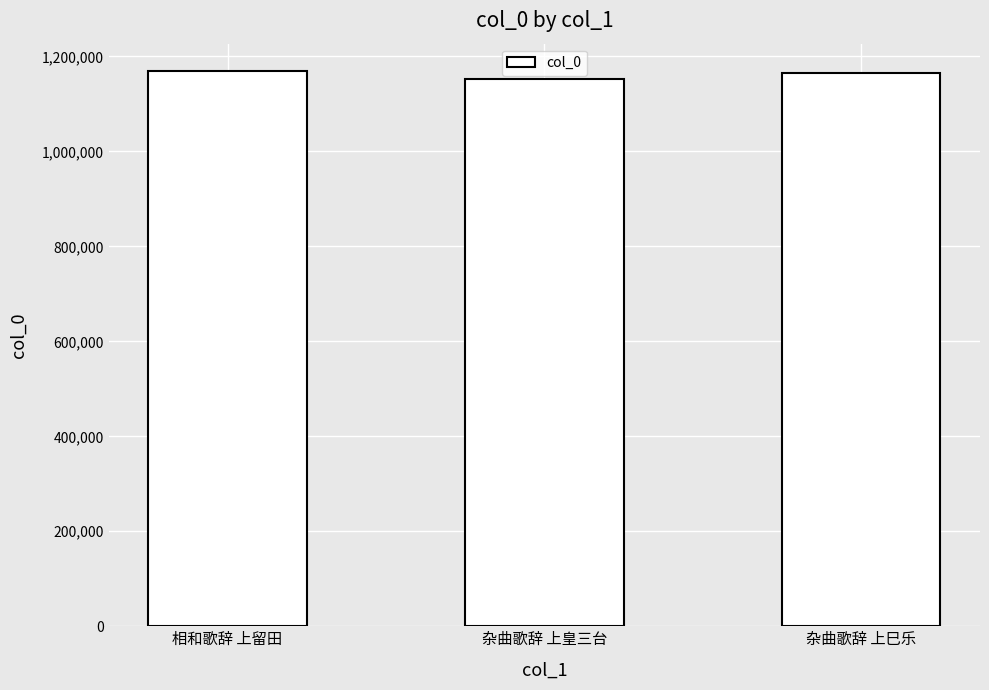

Is it true that the value at 杂曲歌辞 上皇三台 is 1152623?

True